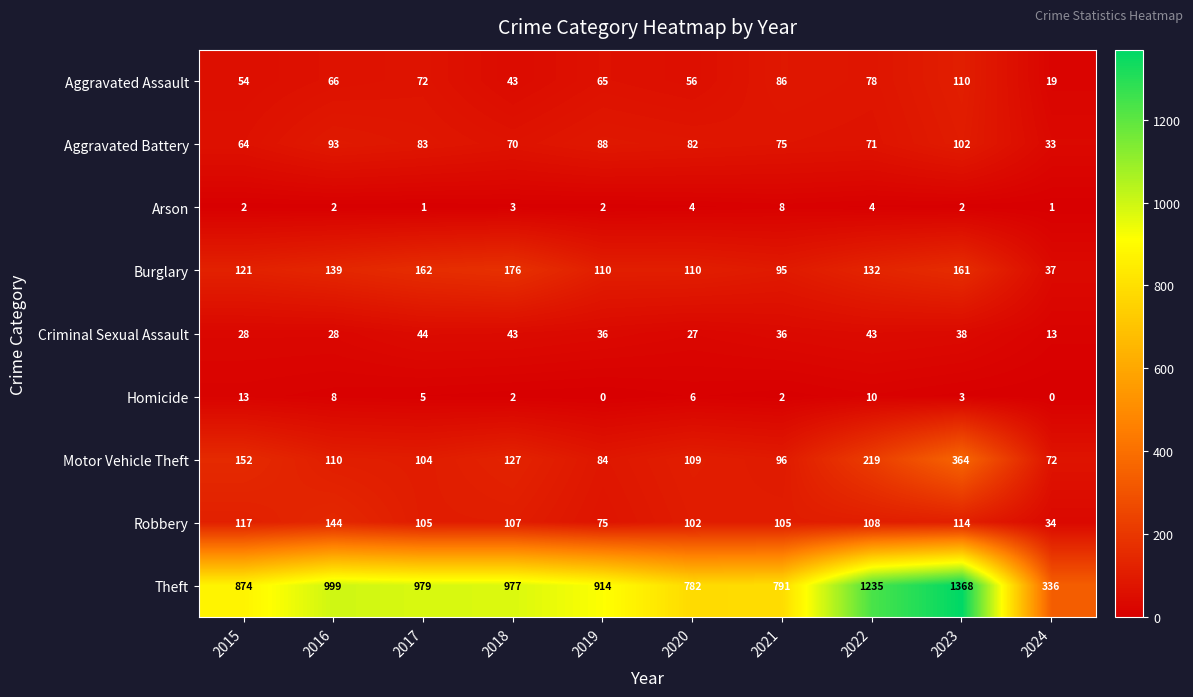

At how many categories does at least one series exceed 851?

7